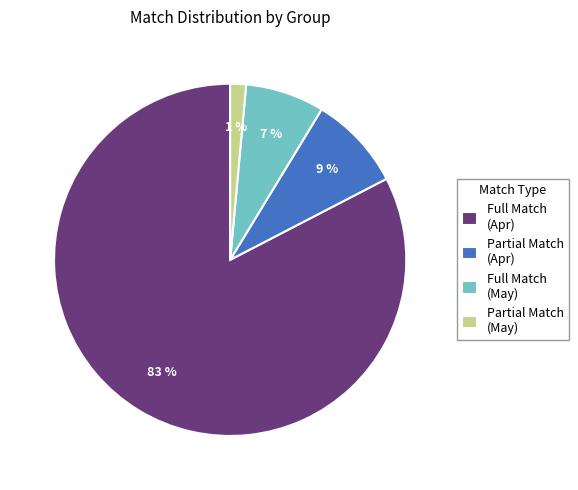

To the nearest percent, what is the average slice percentage?

25%